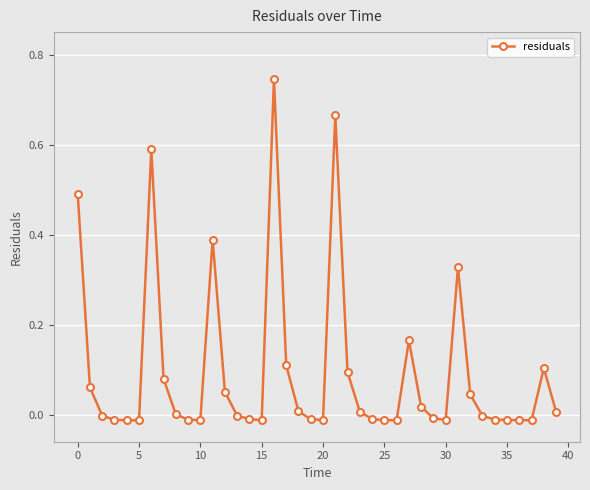

What is the sum of all values?

3.7